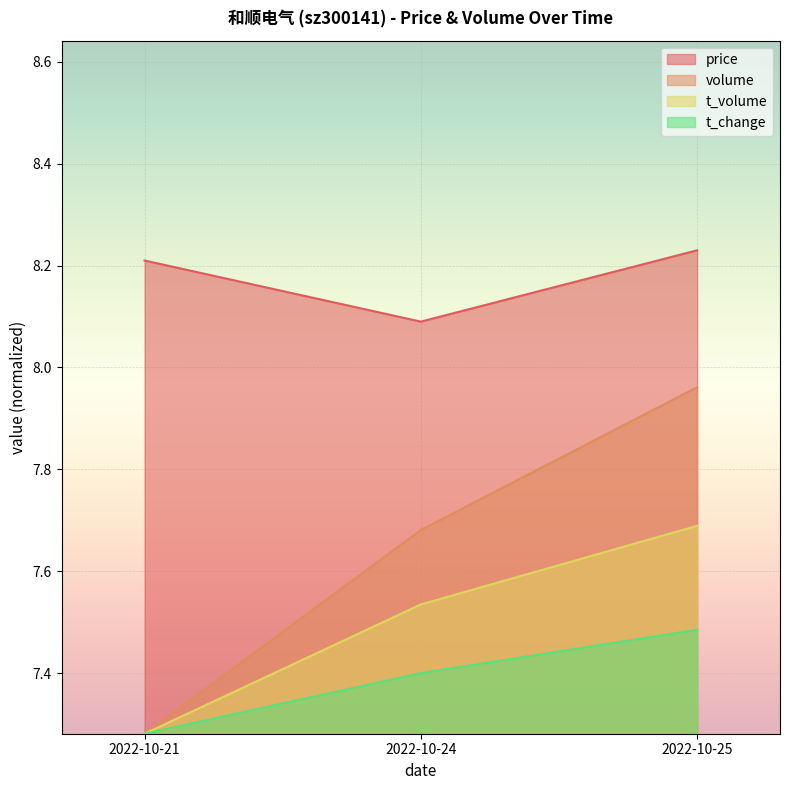

Where is volume nearest to the value 7?

2022-10-21